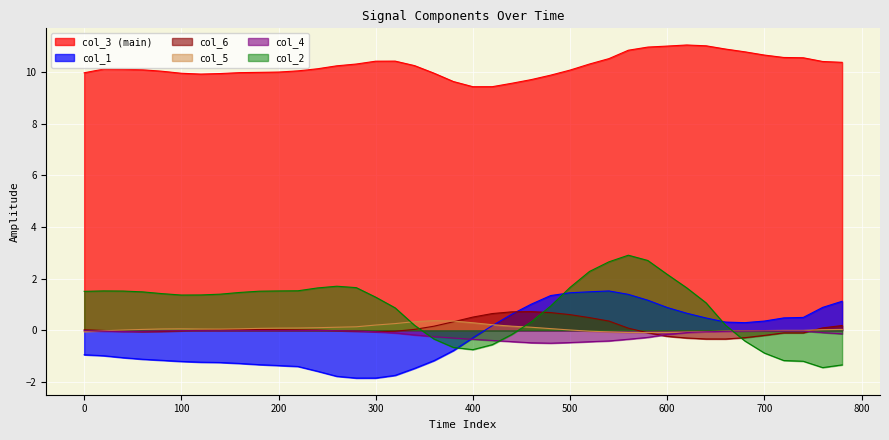

At which label does col_3 first exceed 10?

20